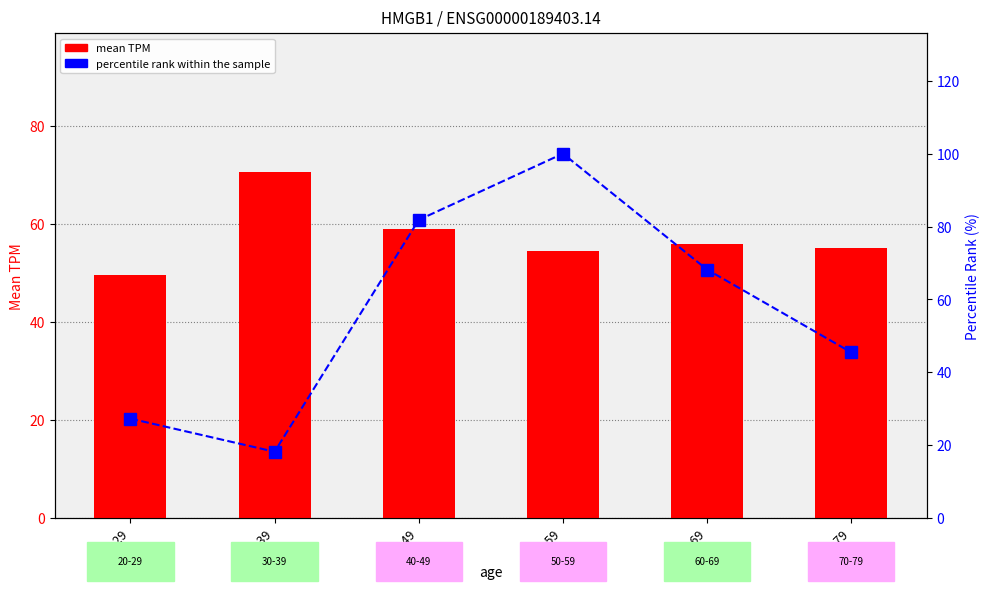

What is the label of the 5th bar from the left?

60-69